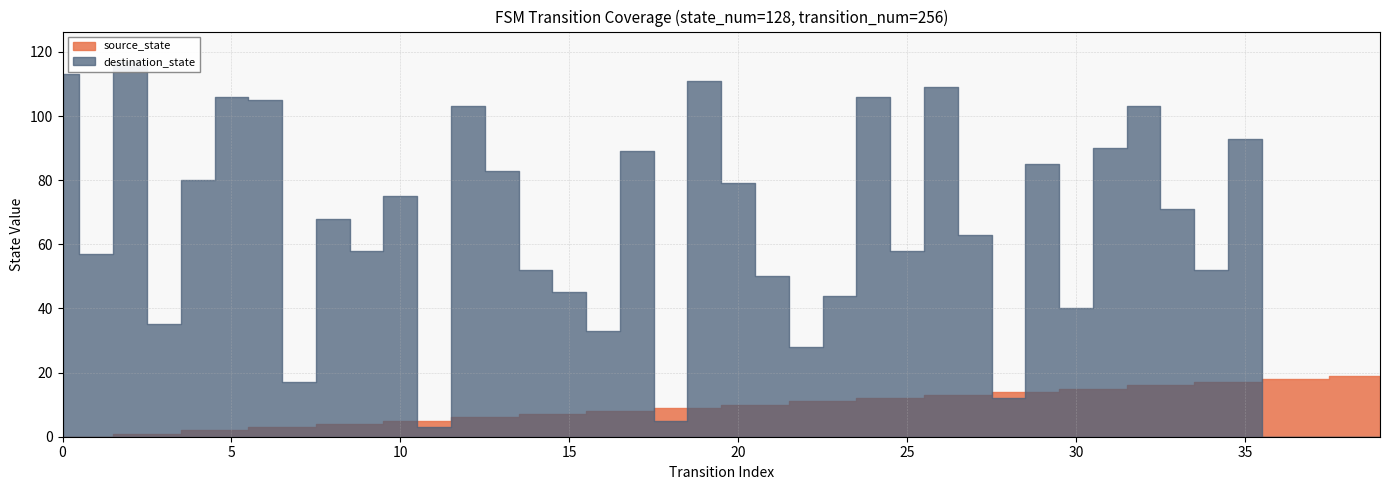

At how many categories does at least one series exceed 26?

32